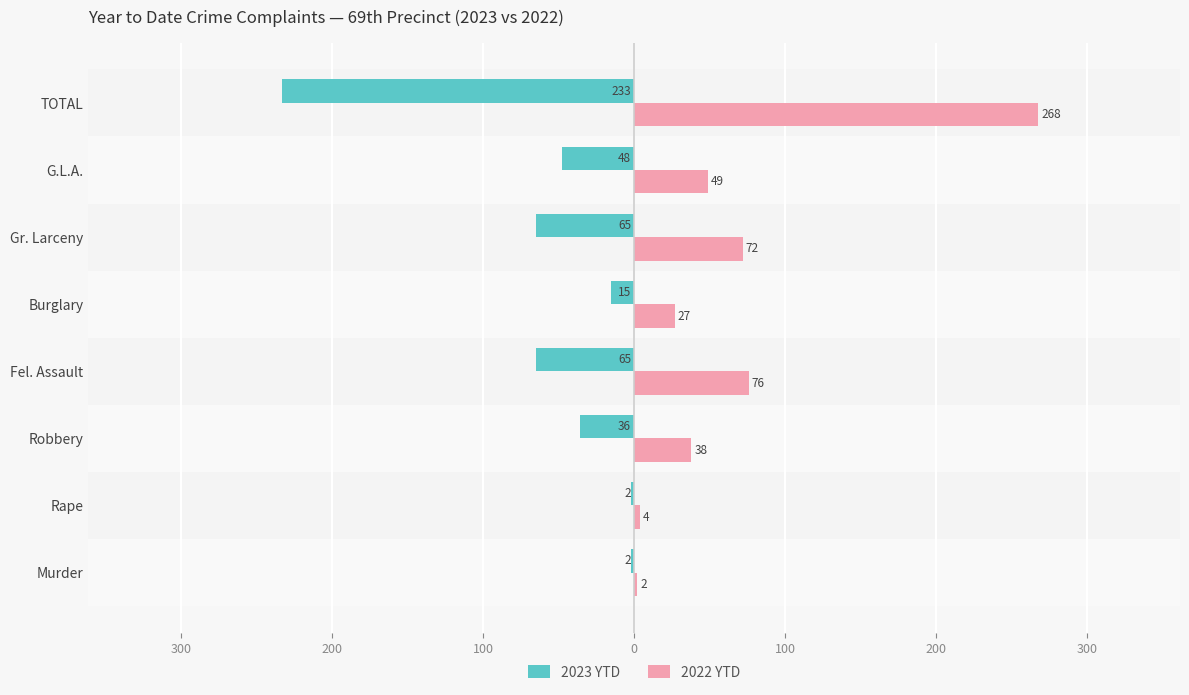

What are all the series names shown in the legend?

2023 YTD, 2022 YTD